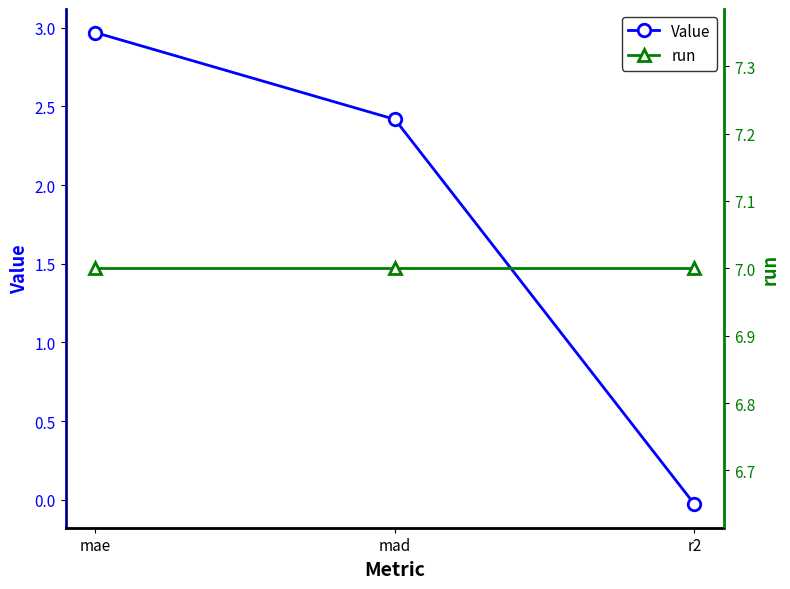

Rank the categories by run value from lowest to highest.

mae, mad, r2